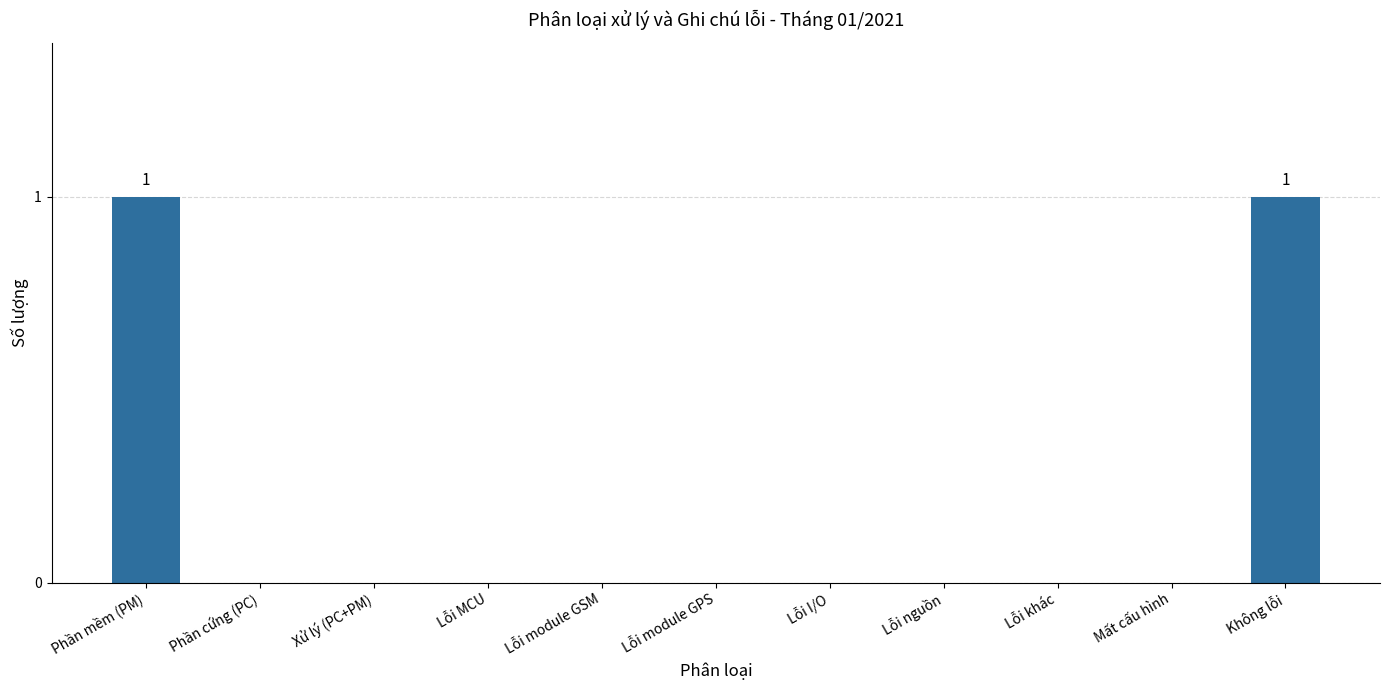

What is the change in value from Xử lý (PC+PM) to Không lỗi?

+1